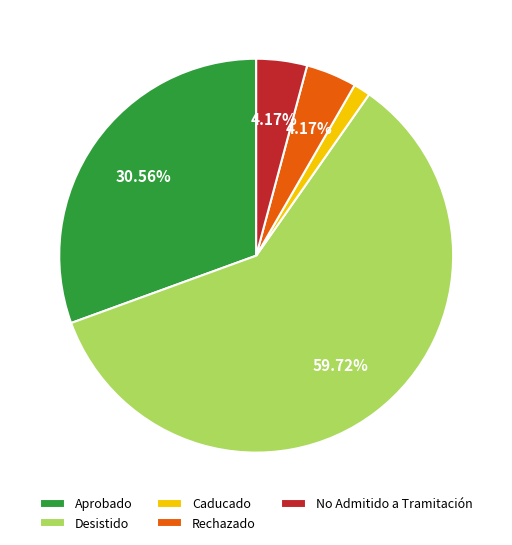

Combined, do Aprobado and No Admitido a Tramitación account for over 50%?

No